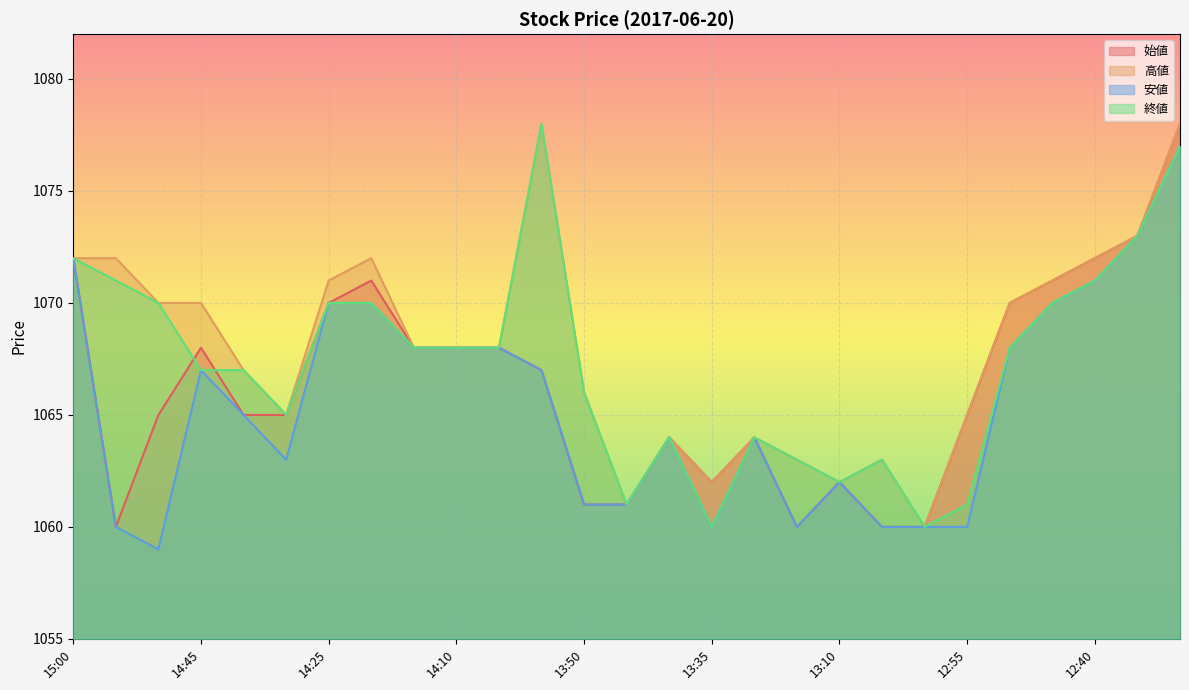

Where does the 終値 series first go above 1068?

15:00